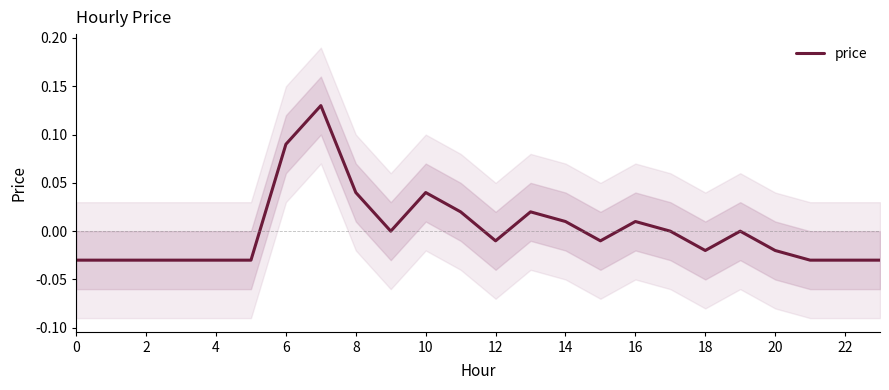

How many points are higher than both their immediate neighbors (excluding endpoints)?

5